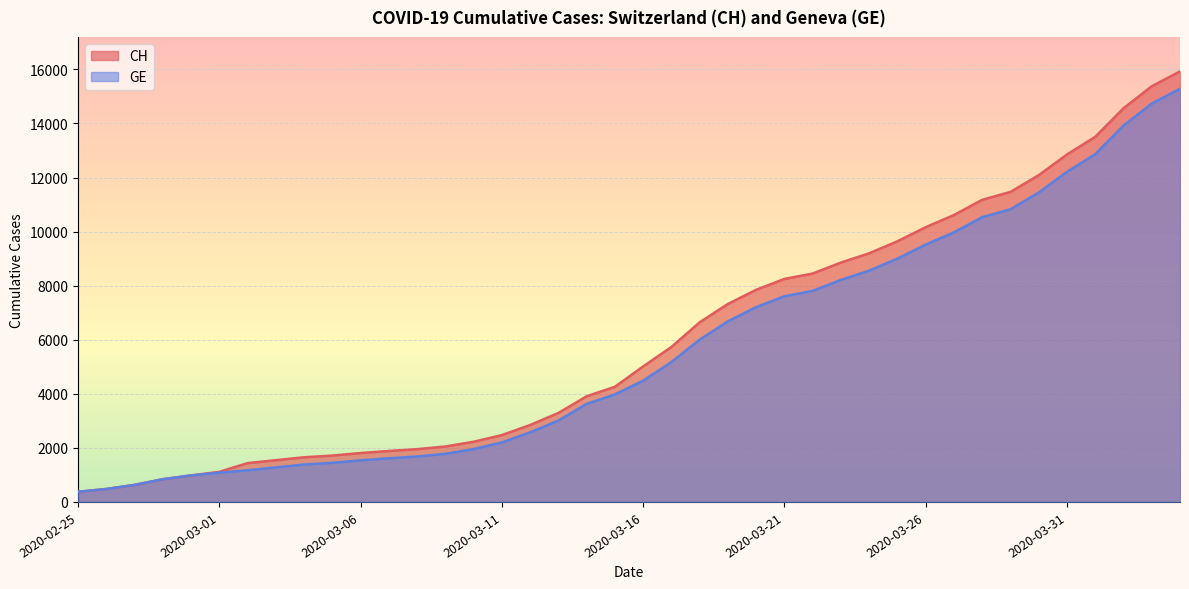

What is the value of the GE point at the 10th from the left?

1447